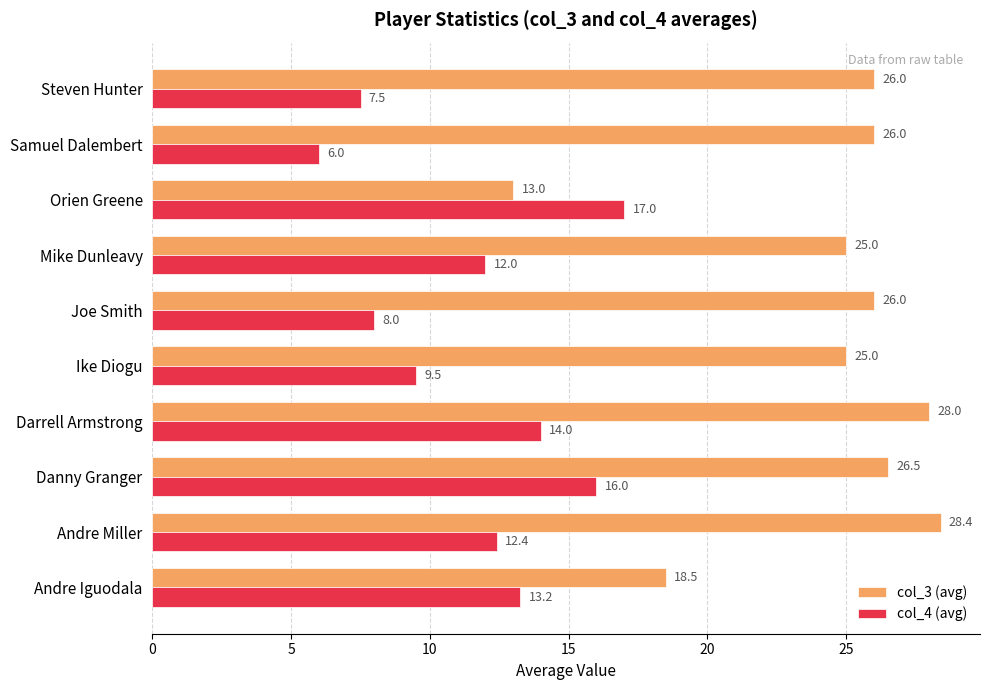

How many values in the col_4 (avg) series are below 12?

4